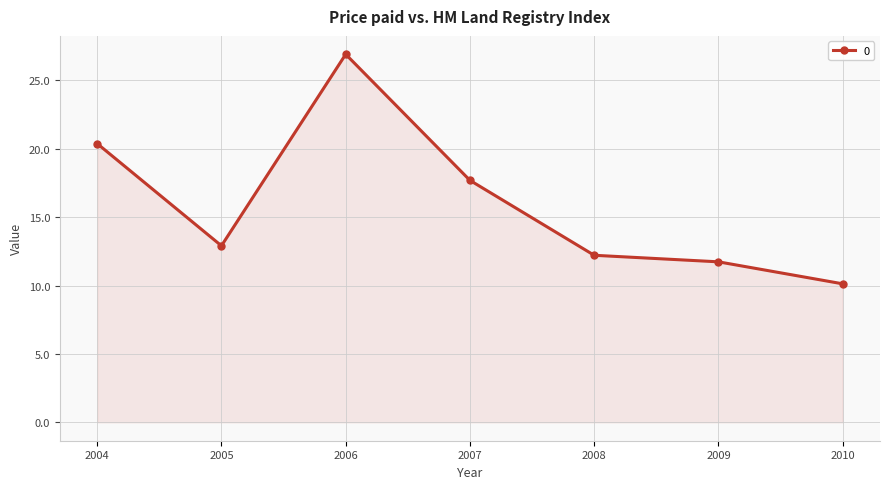

What is the sum of all values?

112.0